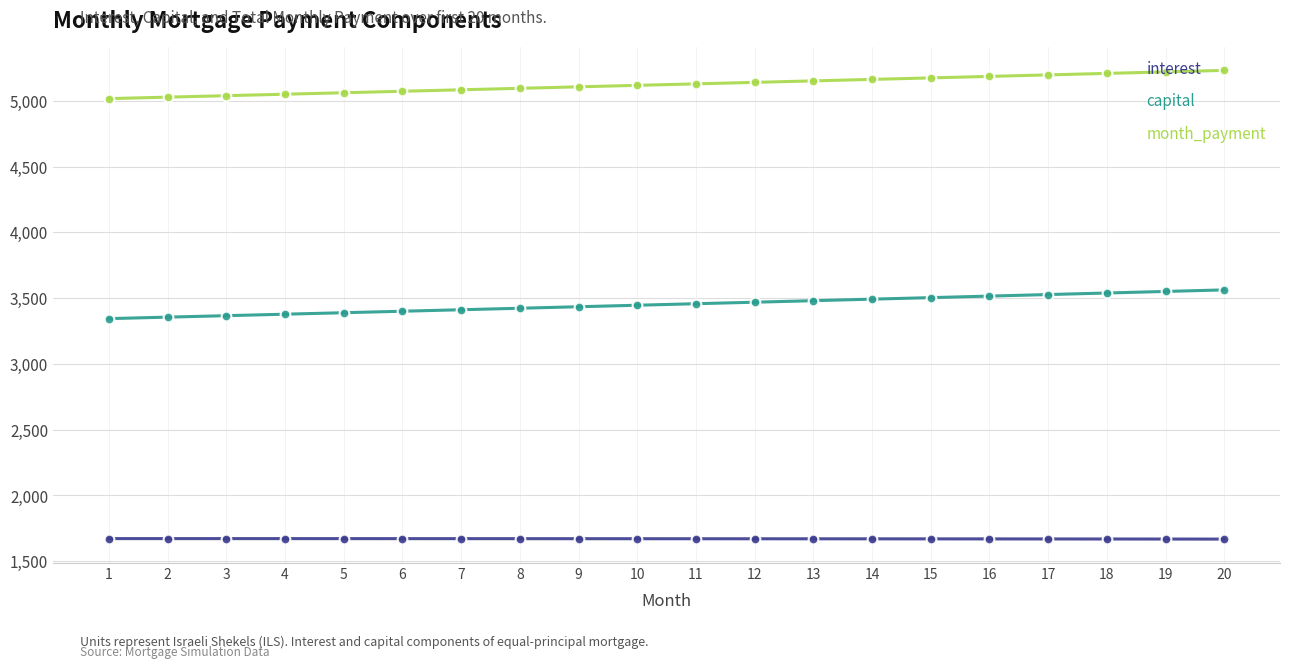

True or false: interest and capital cross at least once.

False